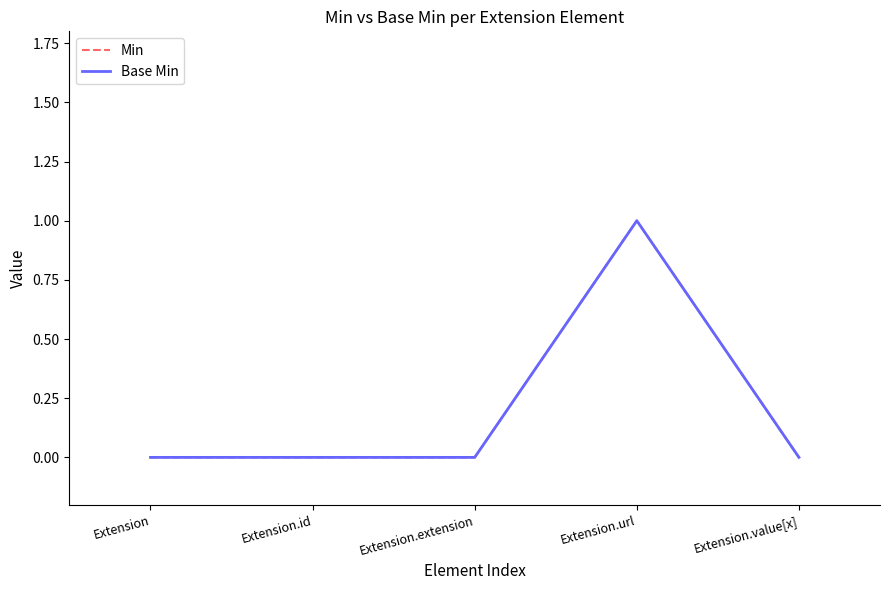

True or false: Base Min and Min cross at least once.

False